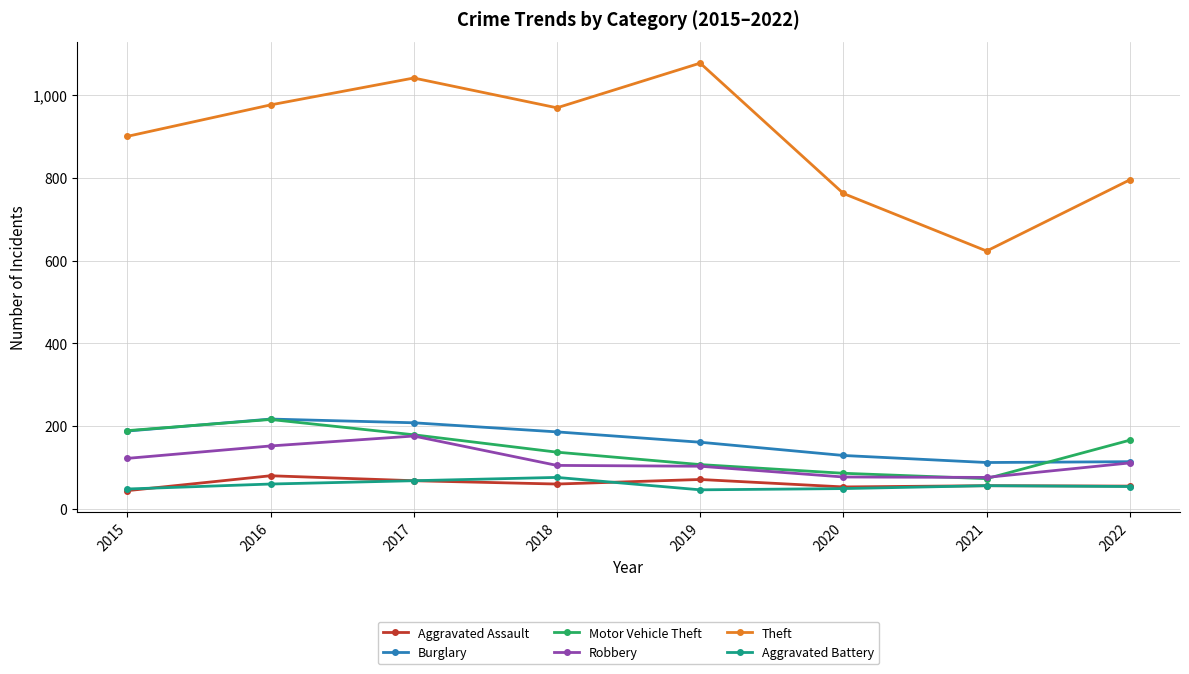

Which series changed the most between 2015 and 2022?

Theft